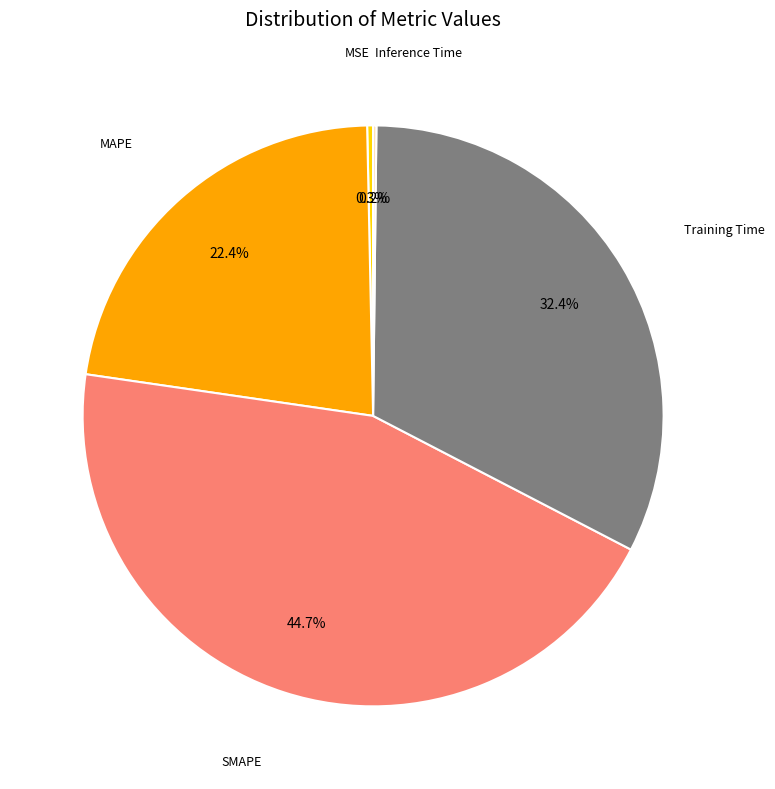

Does any single category account for the majority?

No